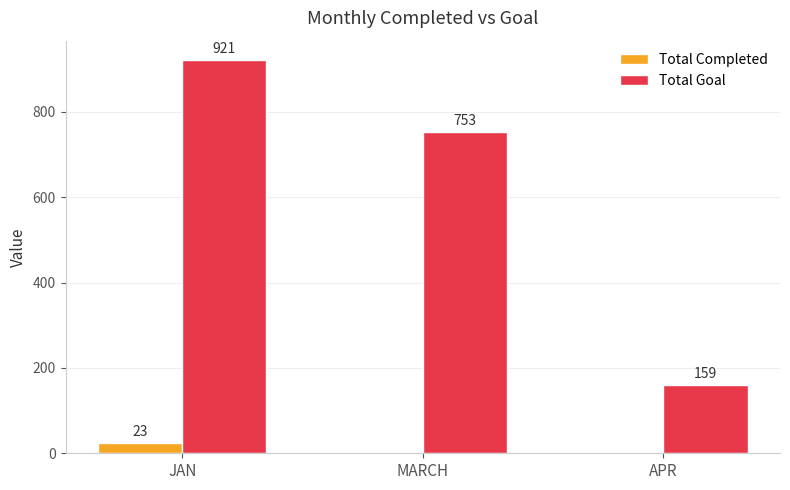

Between JAN and MARCH, which series saw the biggest shift?

Total Goal